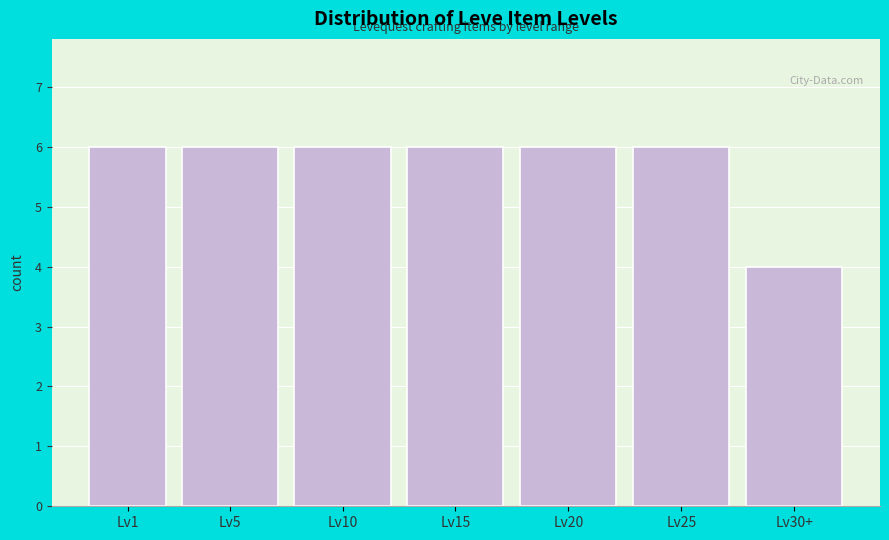

Reading right to left, extract all data points from this chart.

Lv30+=4	Lv25=6	Lv20=6	Lv15=6	Lv10=6	Lv5=6	Lv1=6